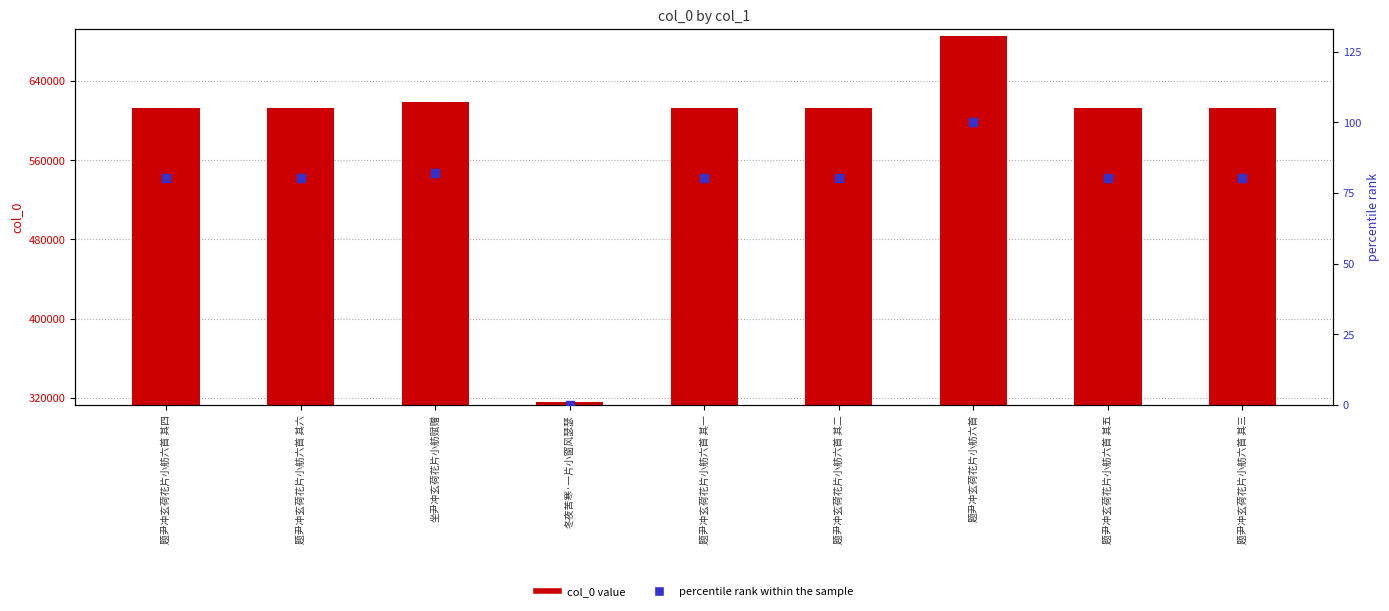

Is the value of percentile rank within the sample at 题尹冲玄荷花片小舫六首 greater than the value of col_0 value at 题尹冲玄荷花片小舫六首?

No